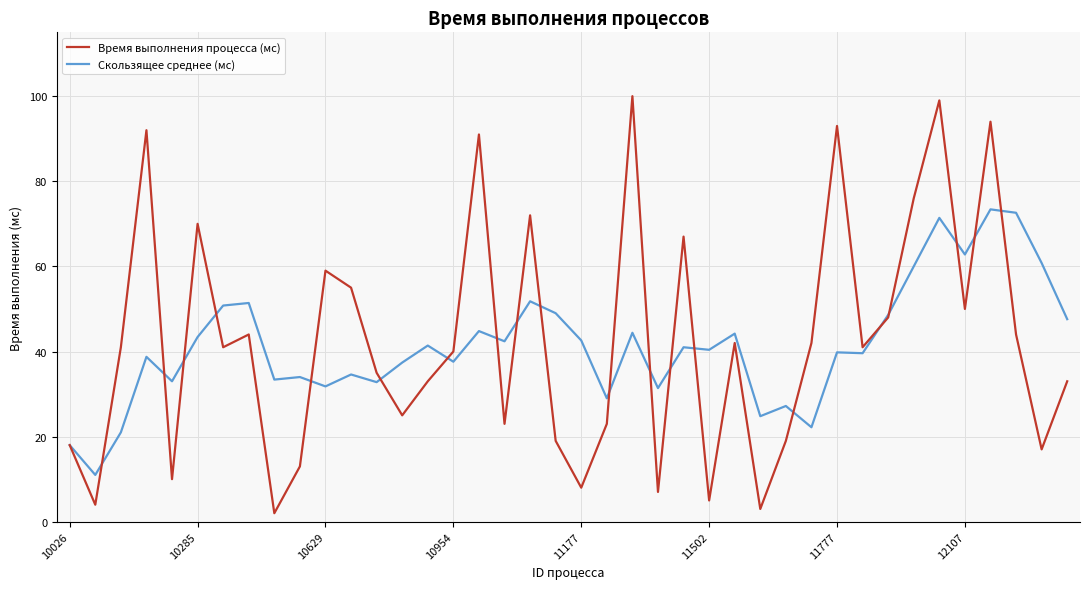

Rank the series by their maximum value, from lowest to highest.

Скользящее среднее (мс), Время выполнения процесса (мс)